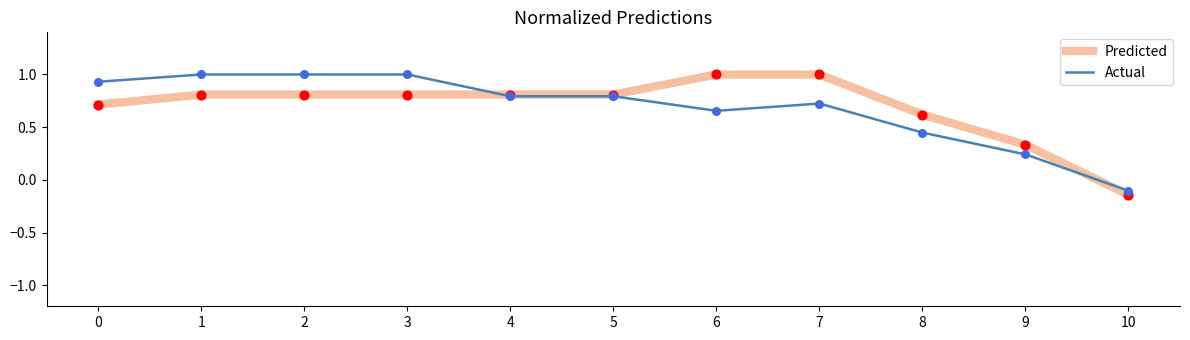

What are all the series names shown in the legend?

Predicted, Actual